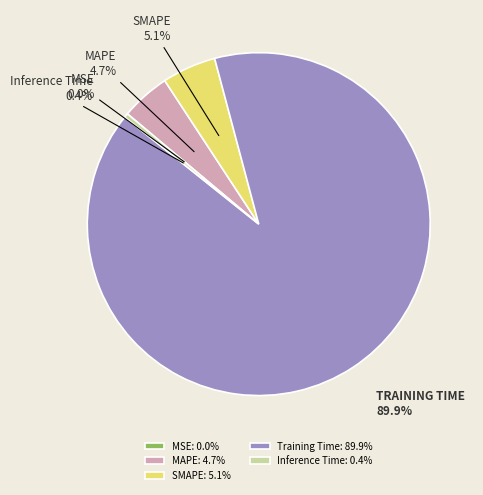

What percentage is NOT represented by Inference Time: 0.4%?

99.6%